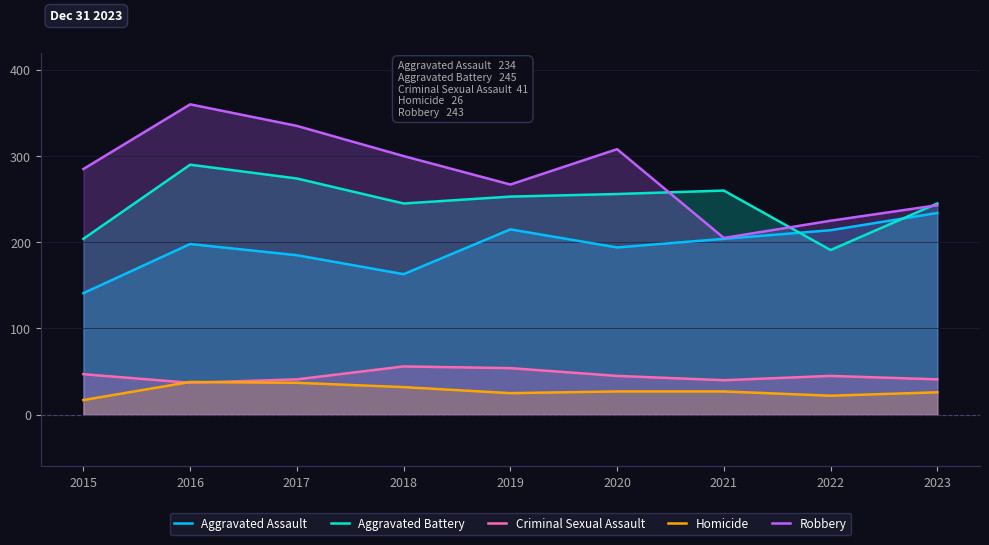

Which category has the lowest value in the Aggravated Assault series?

2015